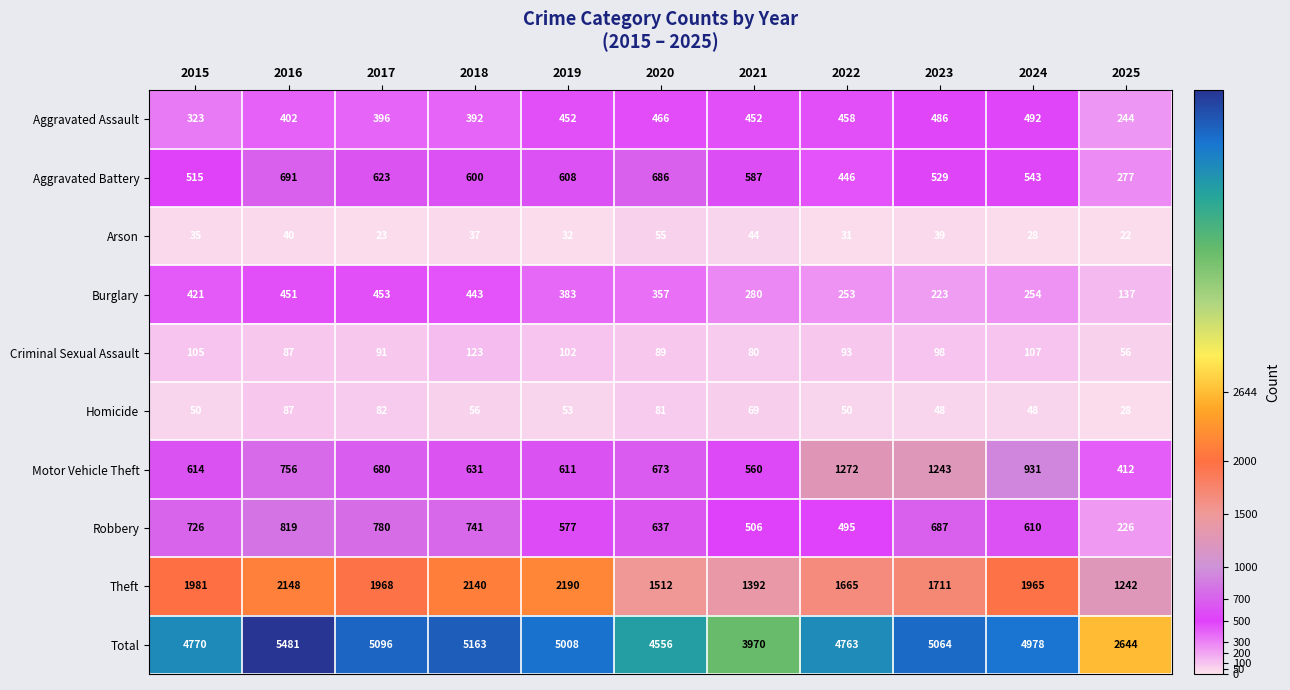

The Criminal Sexual Assault series shows 23 at 2025. True or false?

False